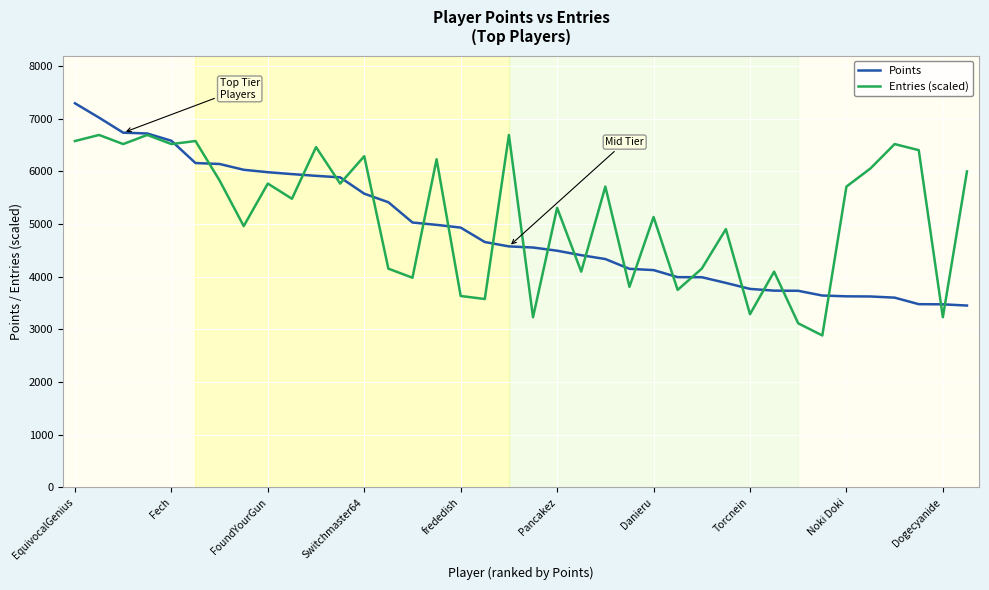

List the series in order of their peak value, highest first.

Points, Entries (scaled)